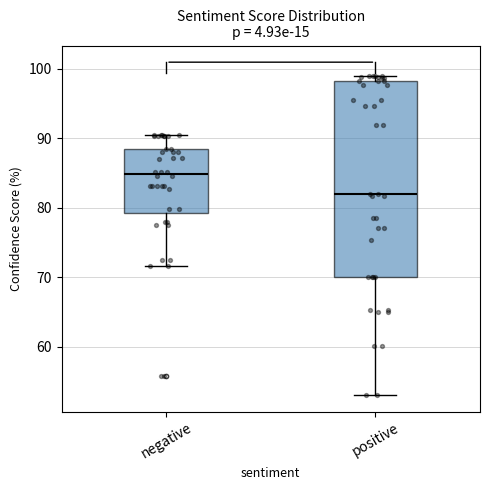

Comparing the boxes themselves (not the whiskers), which one is the tallest?

positive